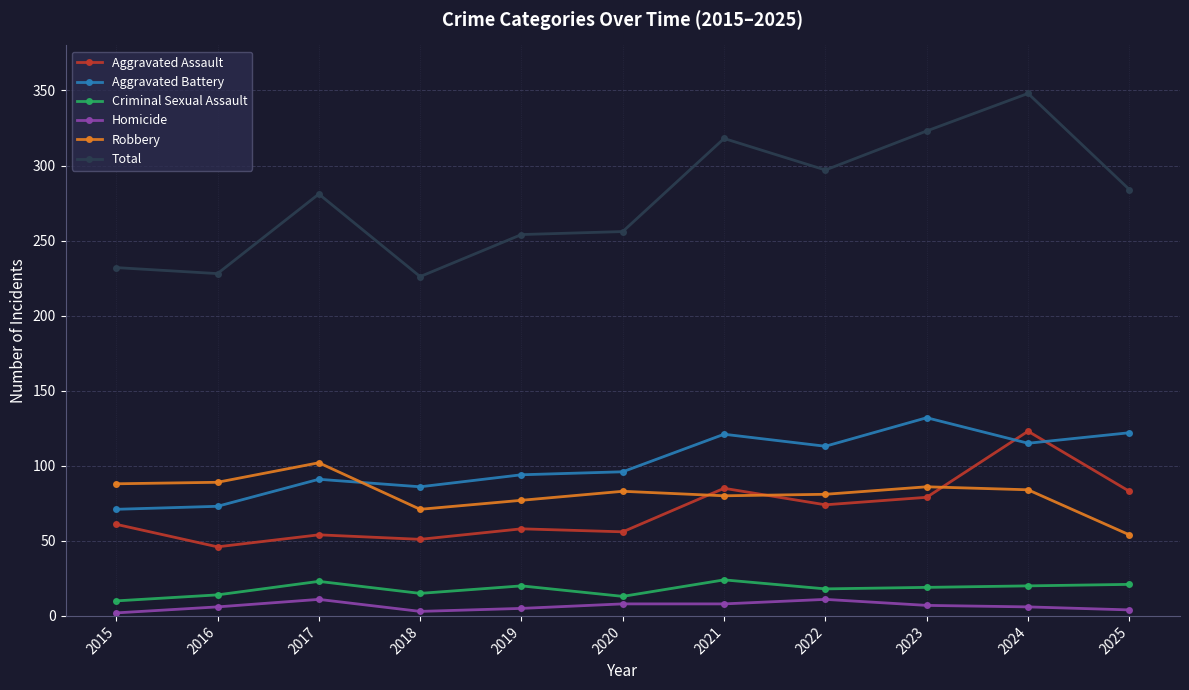

How many Homicide values are between 4 and 8?

7